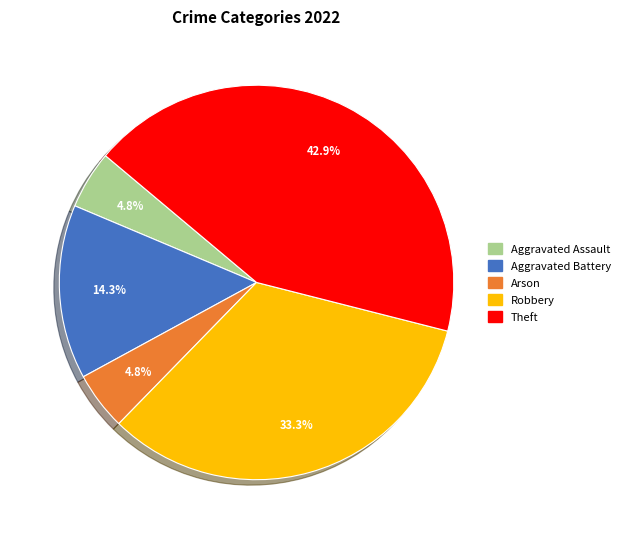

To the nearest percent, what portion does Arson represent?

5%